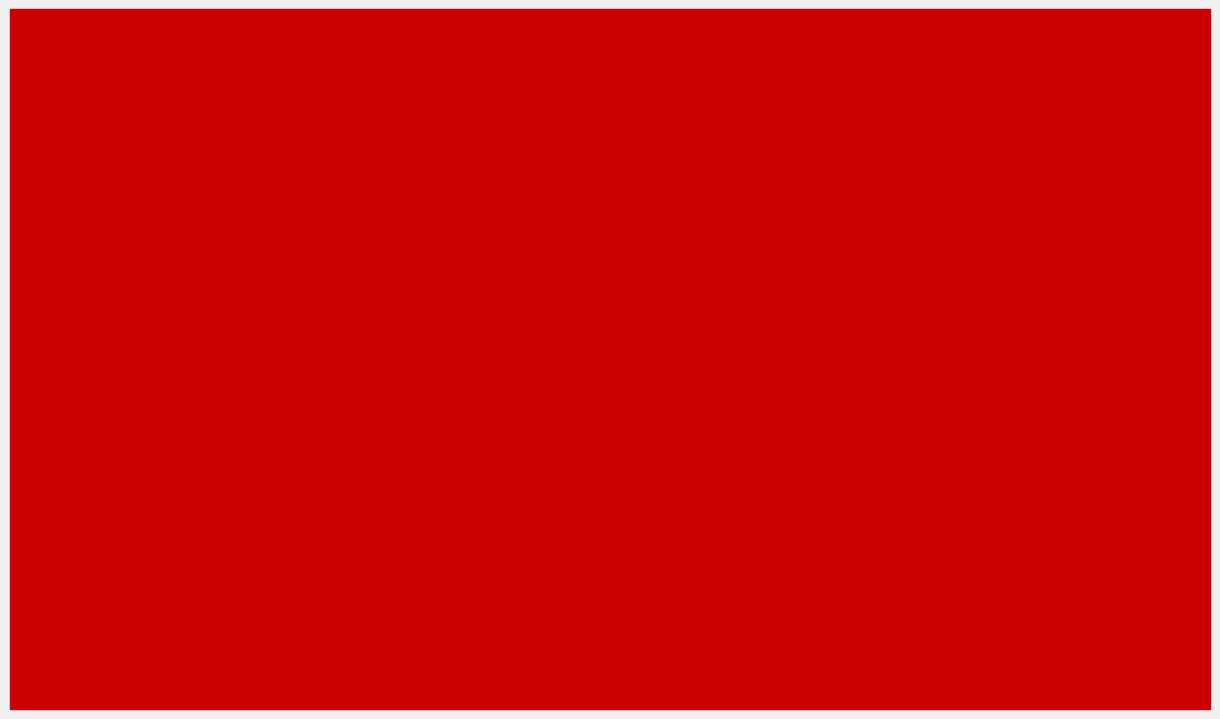

Which series has the largest total across all categories?

dbh